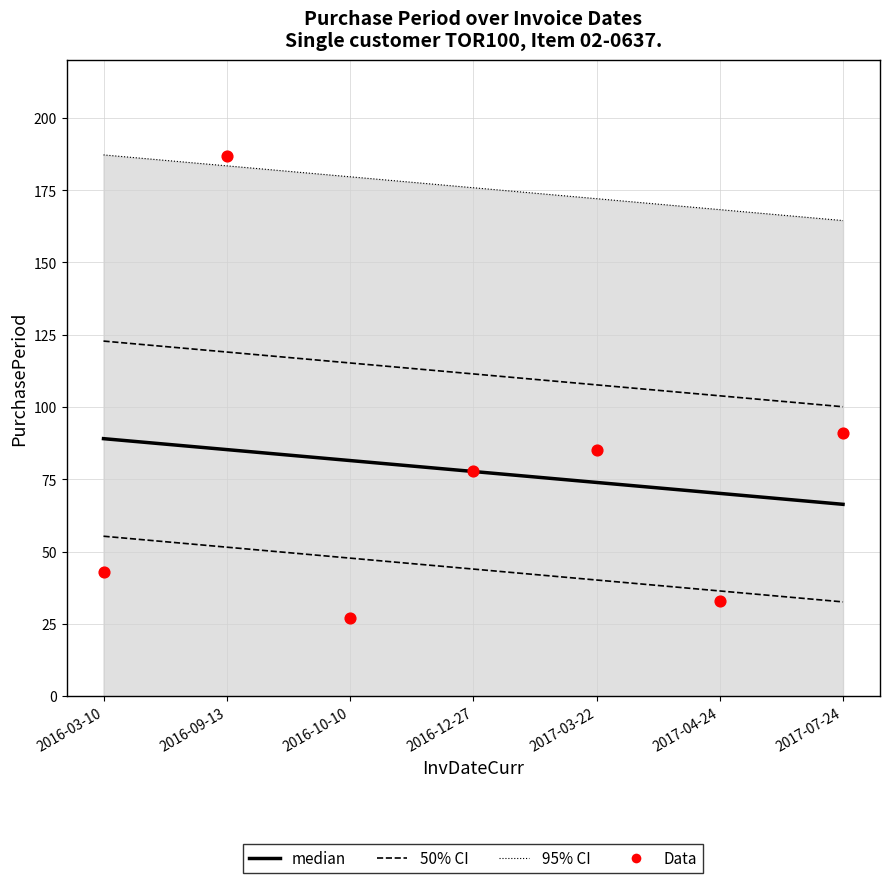

Is the value of 95% CI at 2016-09-13 greater than the value of 50% CI at 2016-03-10?

Yes